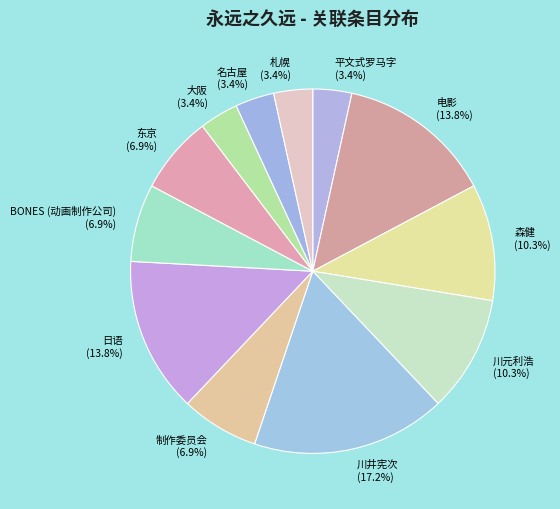

Which category has the biggest portion of the pie?

川井宪次